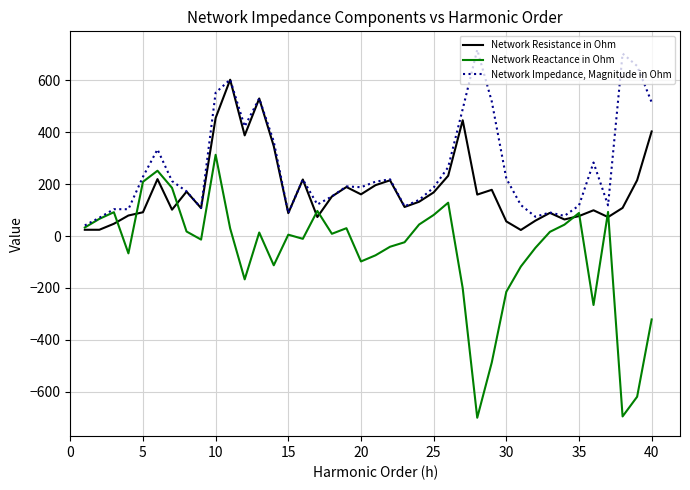

Which series has the widest spread of values?

Network Reactance in Ohm